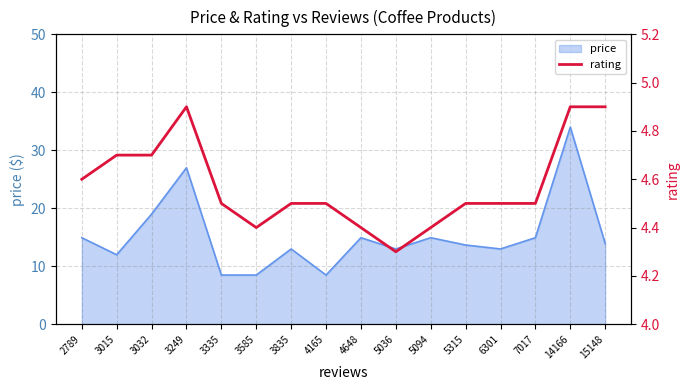

Which category has the lowest value across all series?

5036